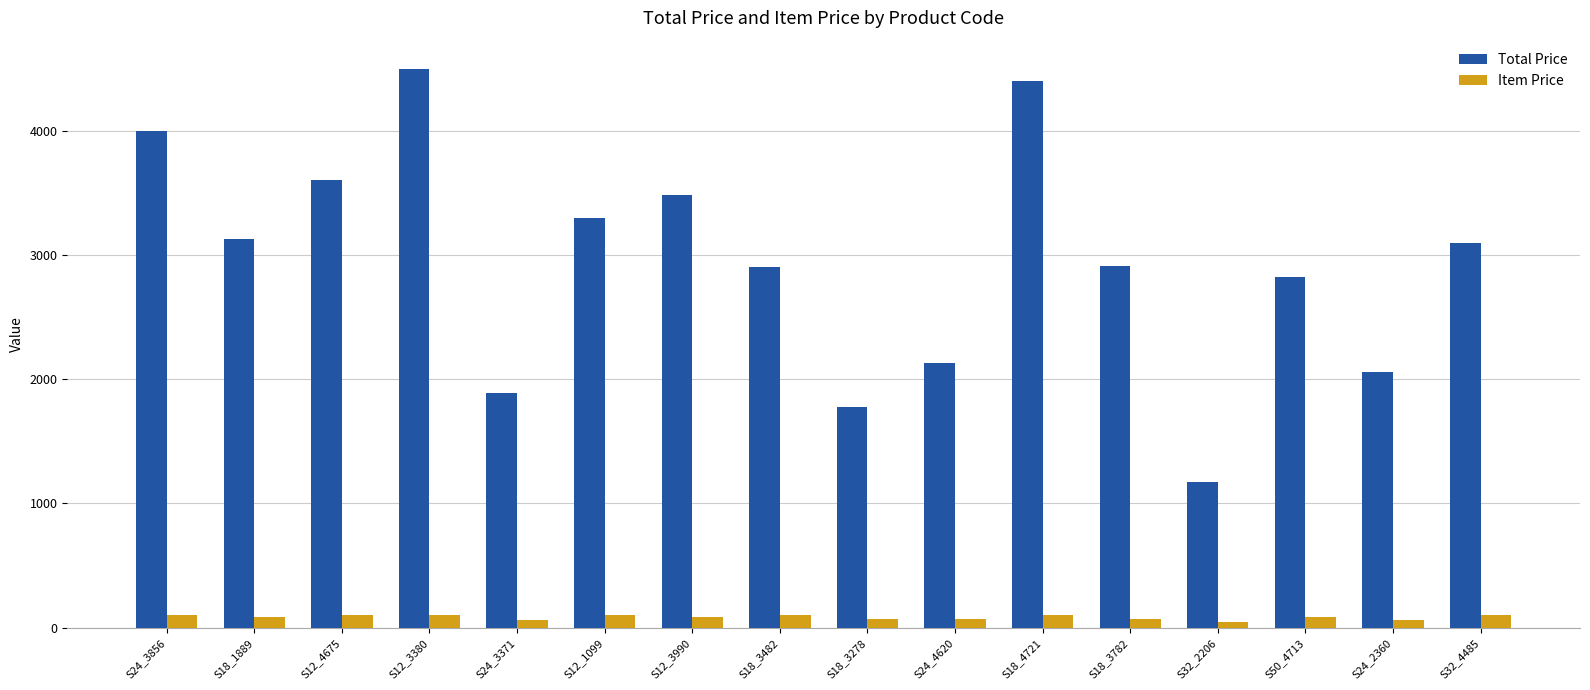

Count the number of categories in the chart.

16